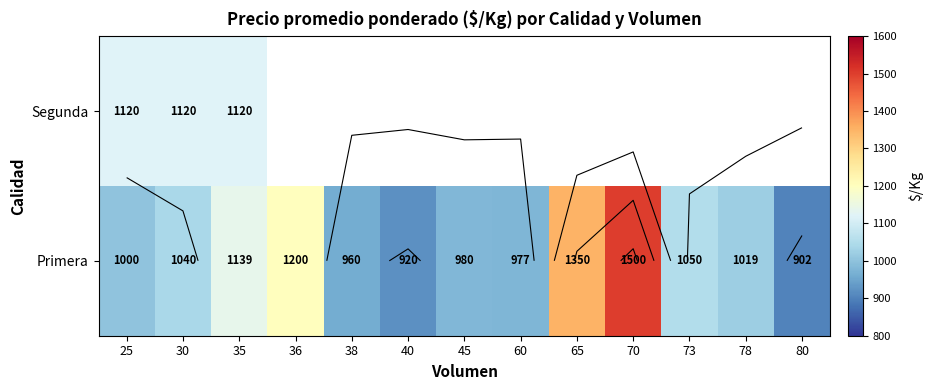

At which label does Segunda reach its minimum?

25